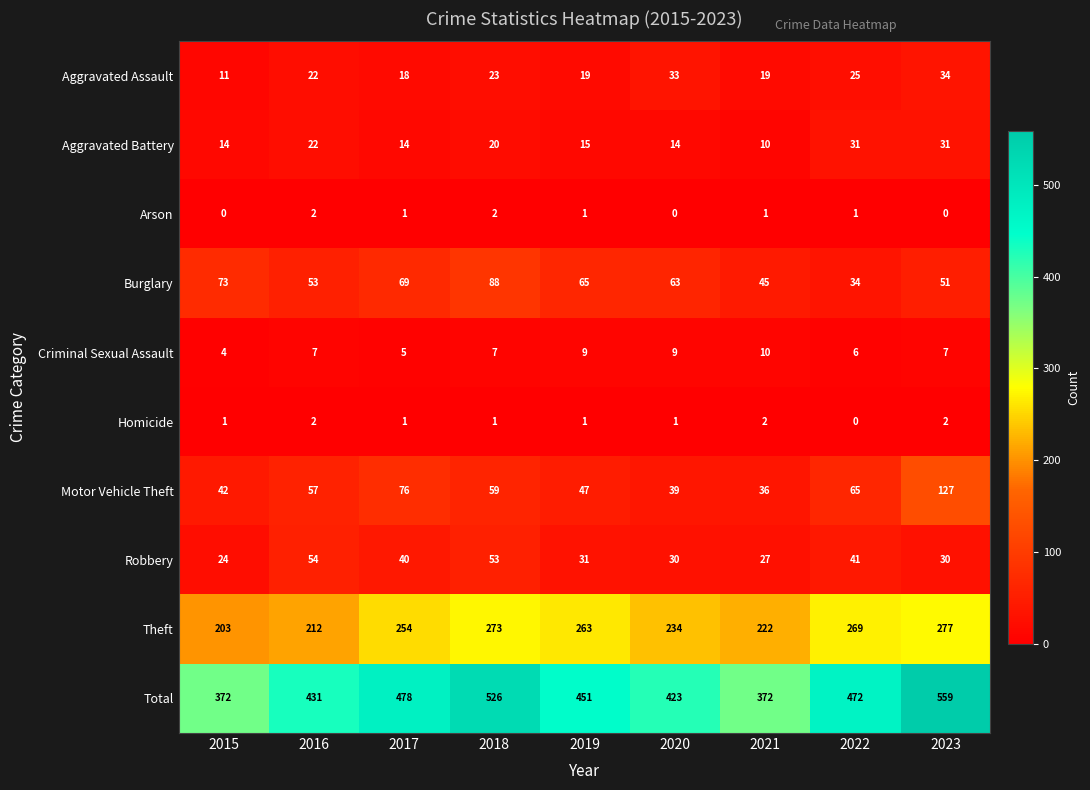

At which category is the sum across all series the highest?

2023